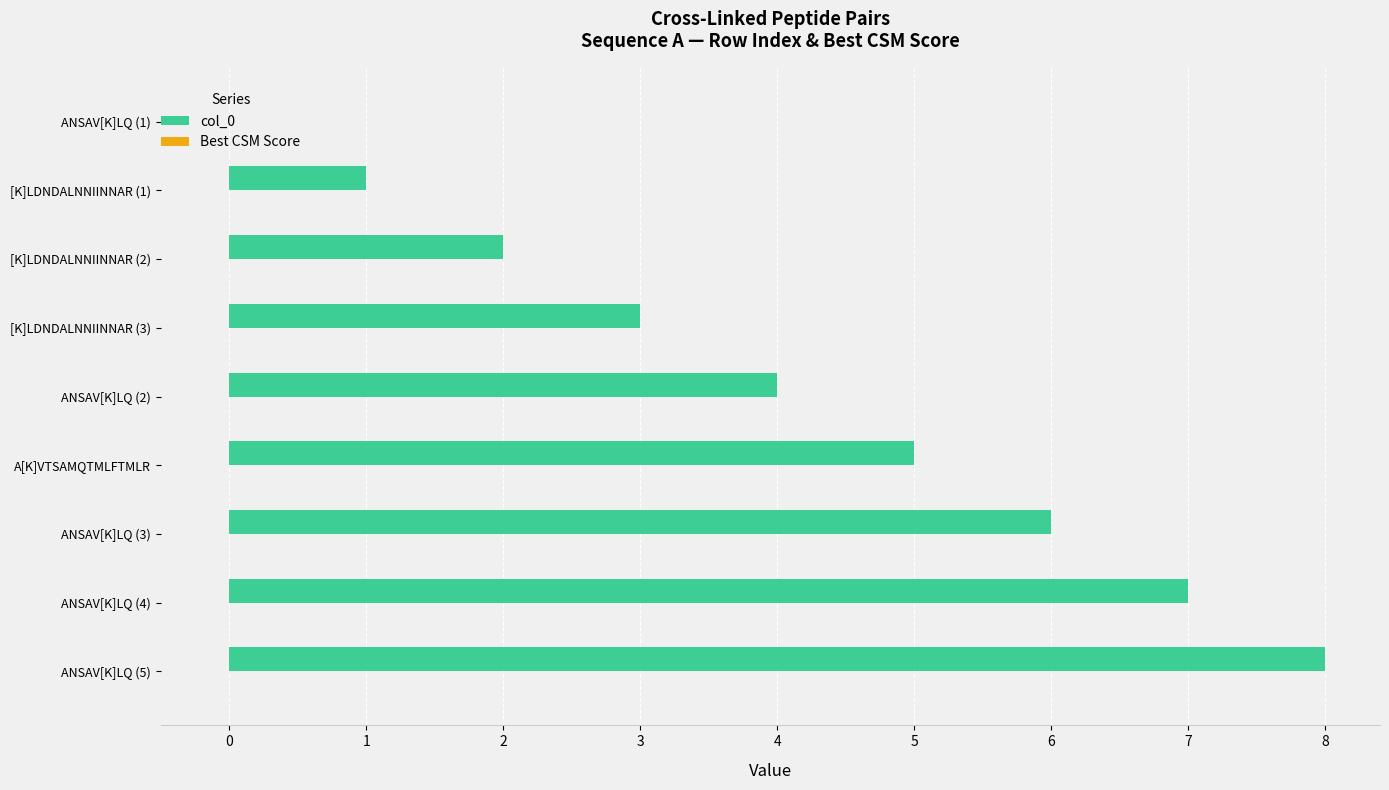

The chart shows a value of 7 at ANSAV[K]LQ (4). True or false?

True